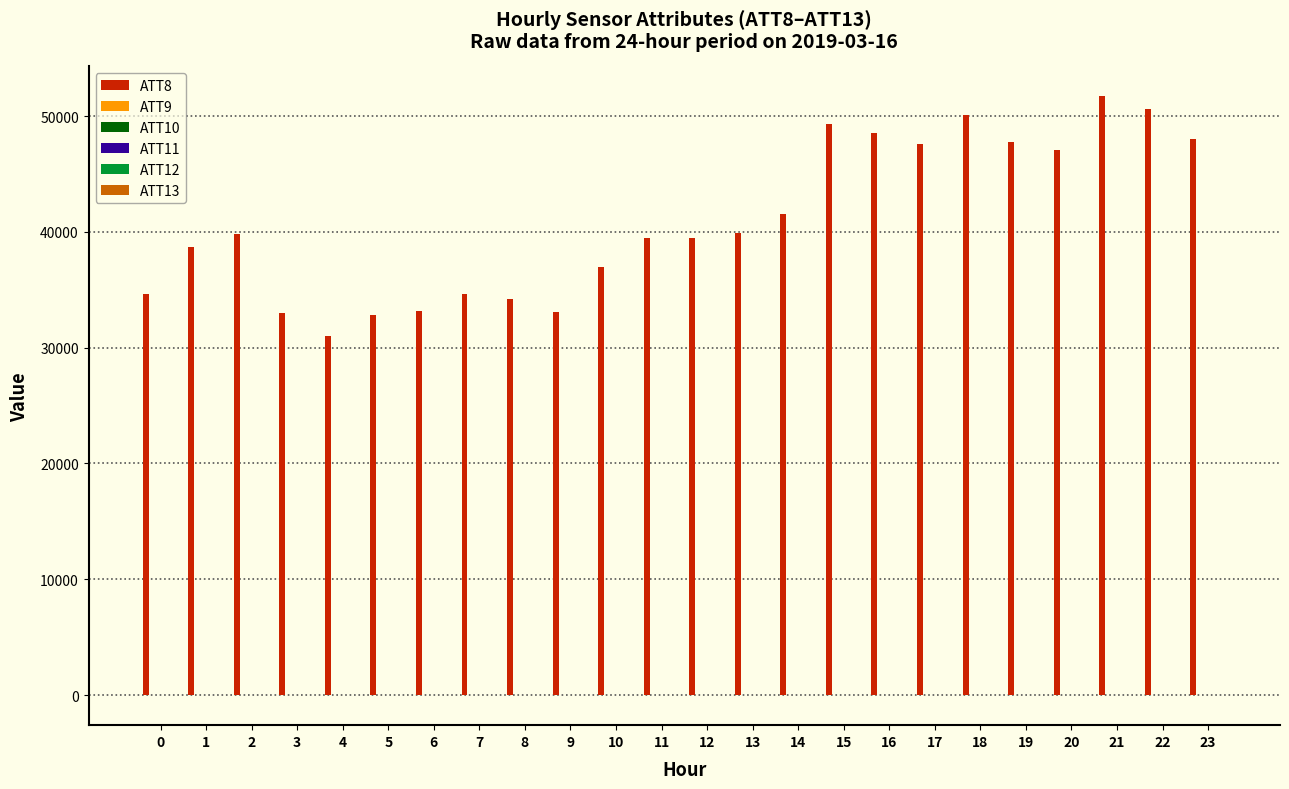

Which series has the largest total across all categories?

ATT8